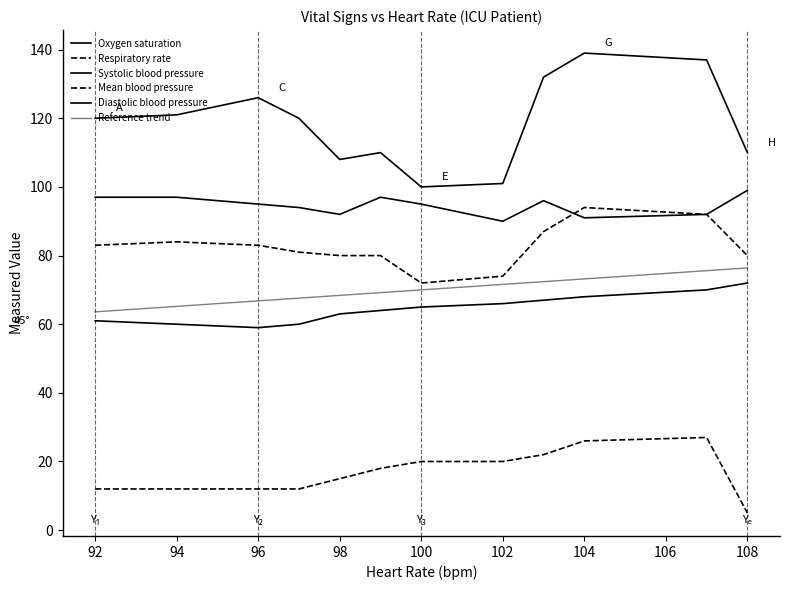

Is the value of Diastolic blood pressure at 96 greater than the value of Respiratory rate at 98?

Yes